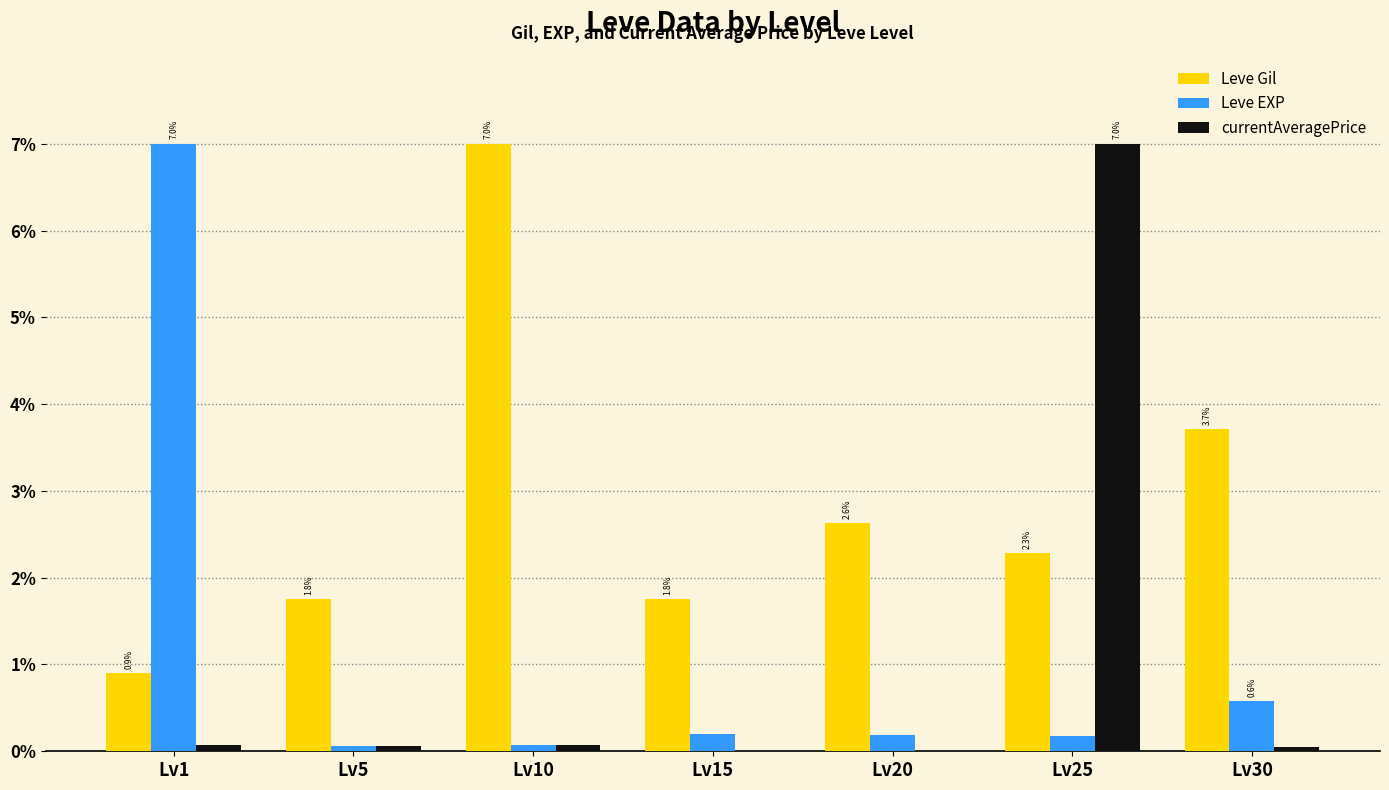

What is the total value across all series at Lv25?

9.5